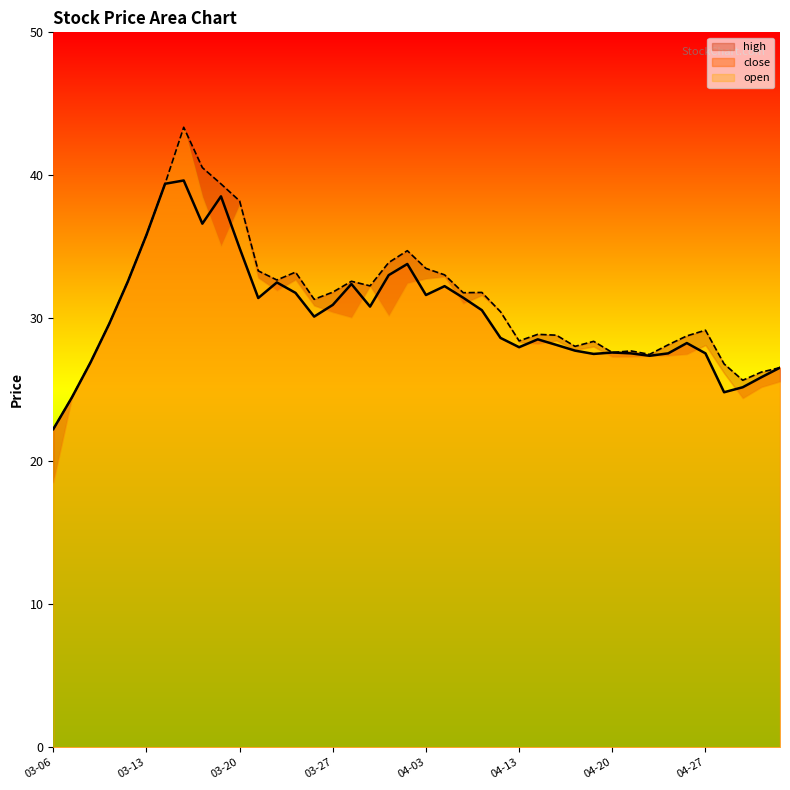

At which label is close closest to 30?

2020-03-26